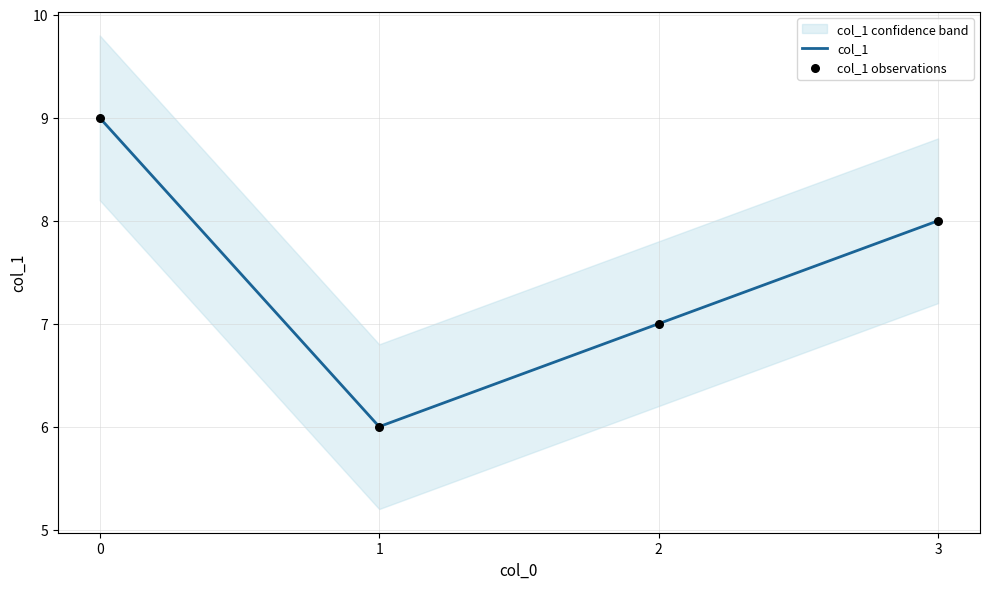

What is the total value across all series at 2?

14